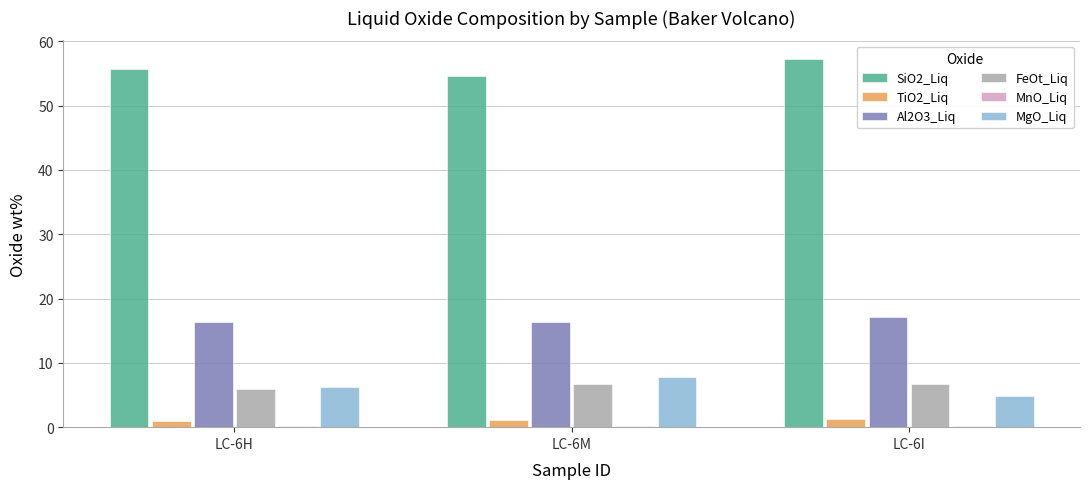

Which series has the largest total across all categories?

SiO2_Liq